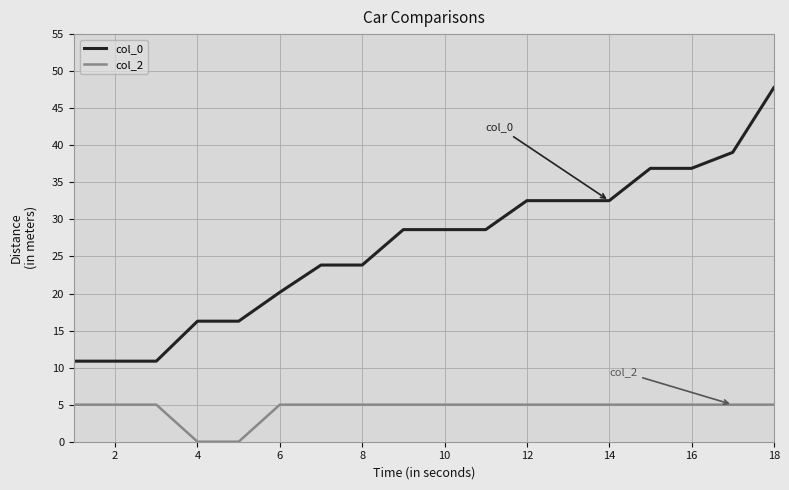

Which series has the largest total across all categories?

col_0